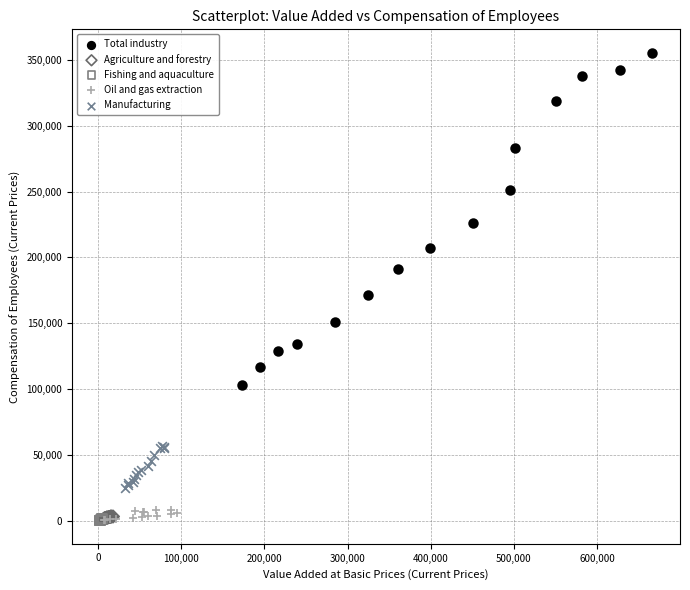

Which series has the widest spread of Y values?

Total industry